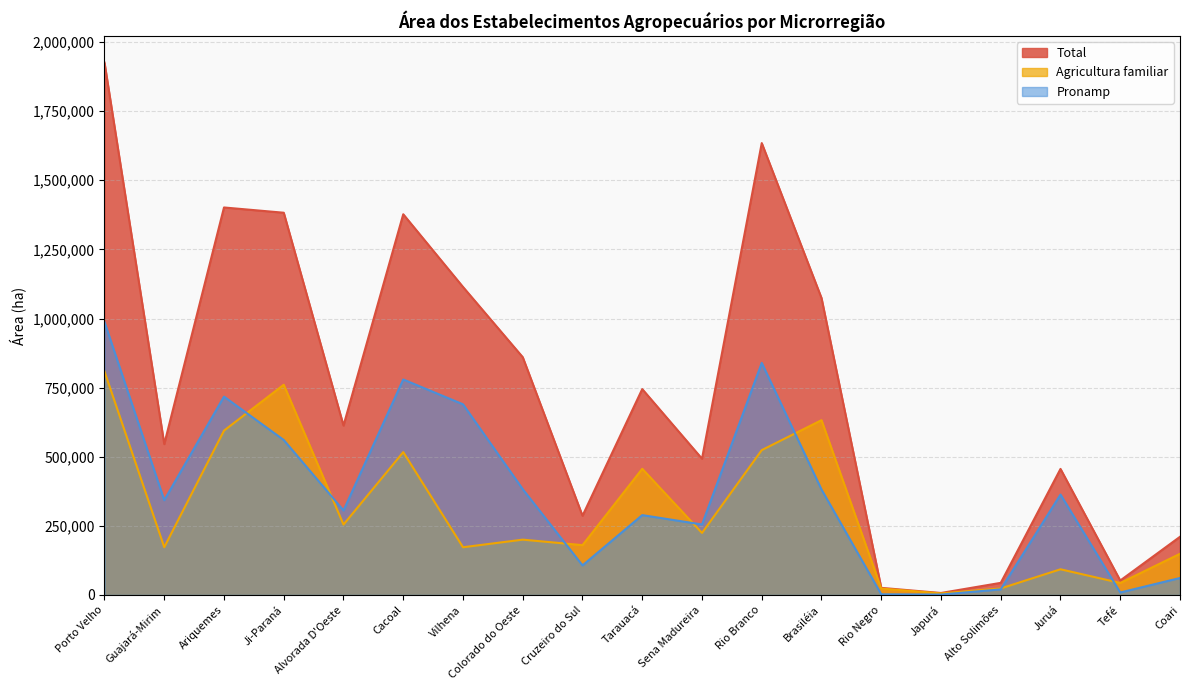

What is the label of the 4th point from the right?

Alto Solimões